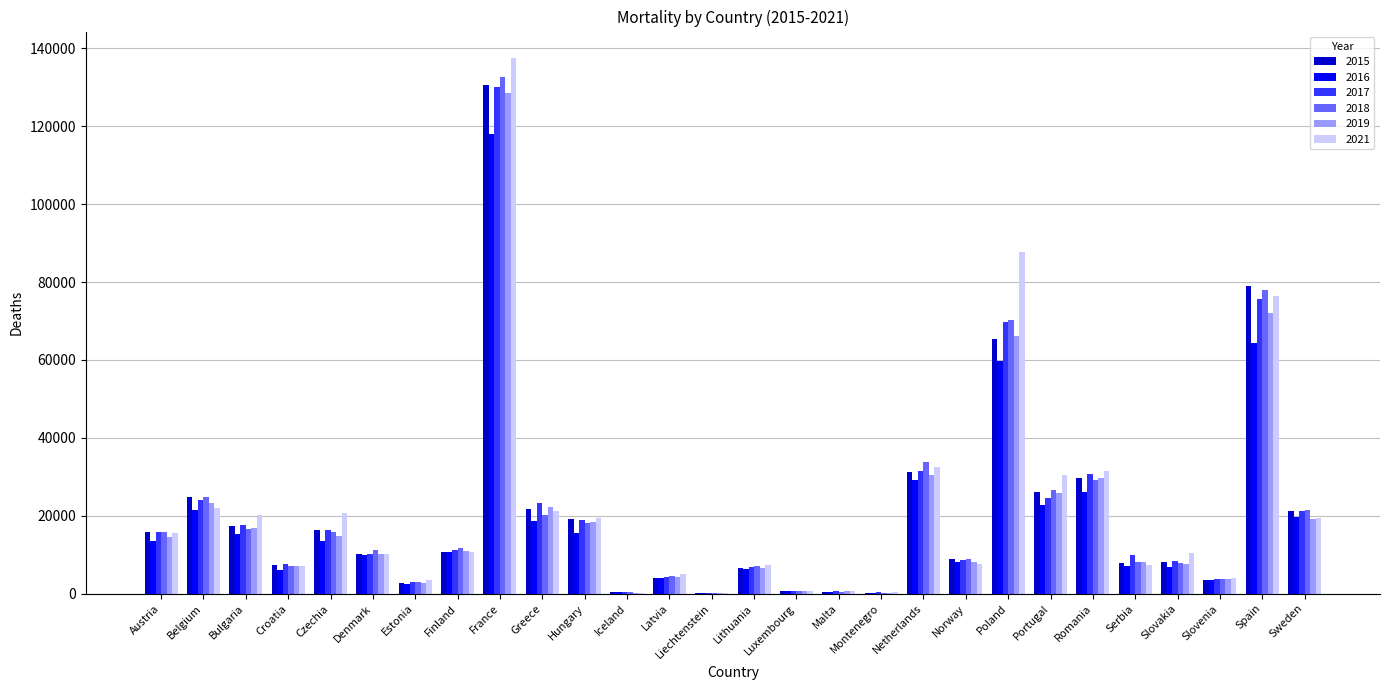

Where is 2016 nearest to the value 58990?

Poland